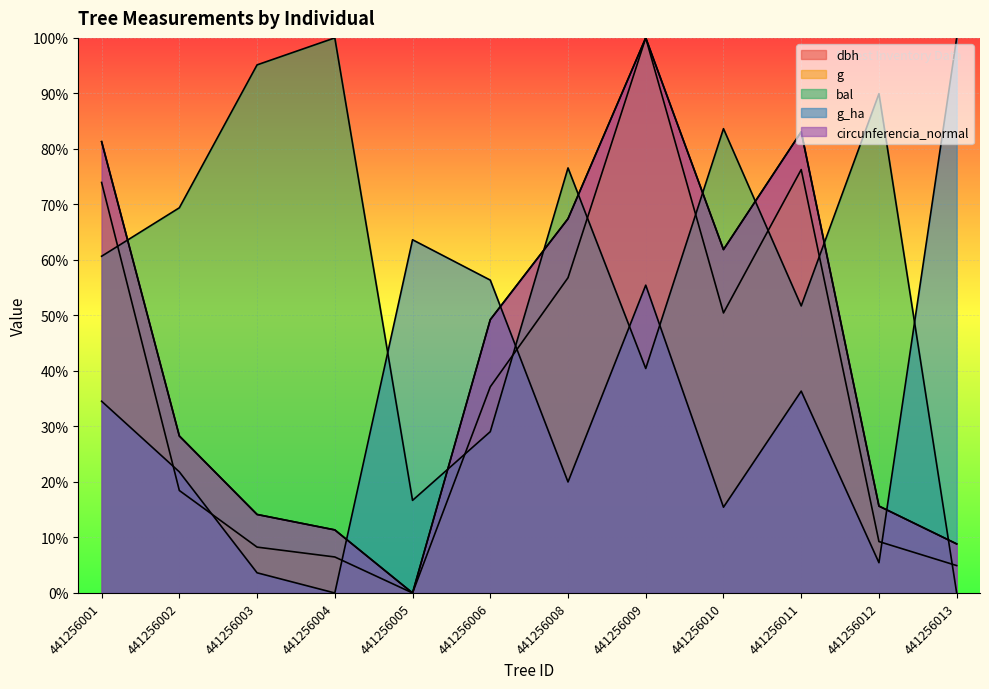

Reading left to right, transcribe all the data shown in this chart.

dbh: 441256001=0.8	441256002=0.3	441256003=0.1	441256004=0.1	441256005=0.0	441256006=0.5	441256008=0.7	441256009=1.0	441256010=0.6	441256011=0.8	441256012=0.2	441256013=0.1
g: 441256001=0.7	441256002=0.2	441256003=0.1	441256004=0.1	441256005=0.0	441256006=0.4	441256008=0.6	441256009=1.0	441256010=0.5	441256011=0.8	441256012=0.1	441256013=0.0
bal: 441256001=0.6	441256002=0.7	441256003=1.0	441256004=1.0	441256005=0.2	441256006=0.3	441256008=0.8	441256009=0.4	441256010=0.8	441256011=0.5	441256012=0.9	441256013=0.0
g_ha: 441256001=0.3	441256002=0.2	441256003=0.0	441256004=0.0	441256005=0.6	441256006=0.6	441256008=0.2	441256009=0.6	441256010=0.2	441256011=0.4	441256012=0.1	441256013=1.0
circunferencia_normal: 441256001=0.8	441256002=0.3	441256003=0.1	441256004=0.1	441256005=0.0	441256006=0.5	441256008=0.7	441256009=1.0	441256010=0.6	441256011=0.8	441256012=0.2	441256013=0.1